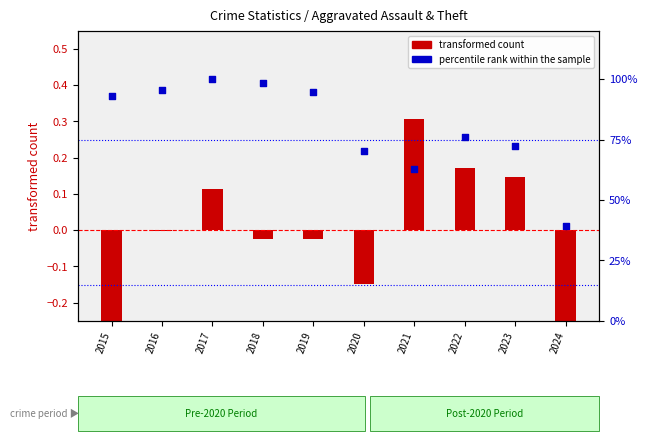

Which series has the largest Y range (max minus min)?

percentile rank within the sample